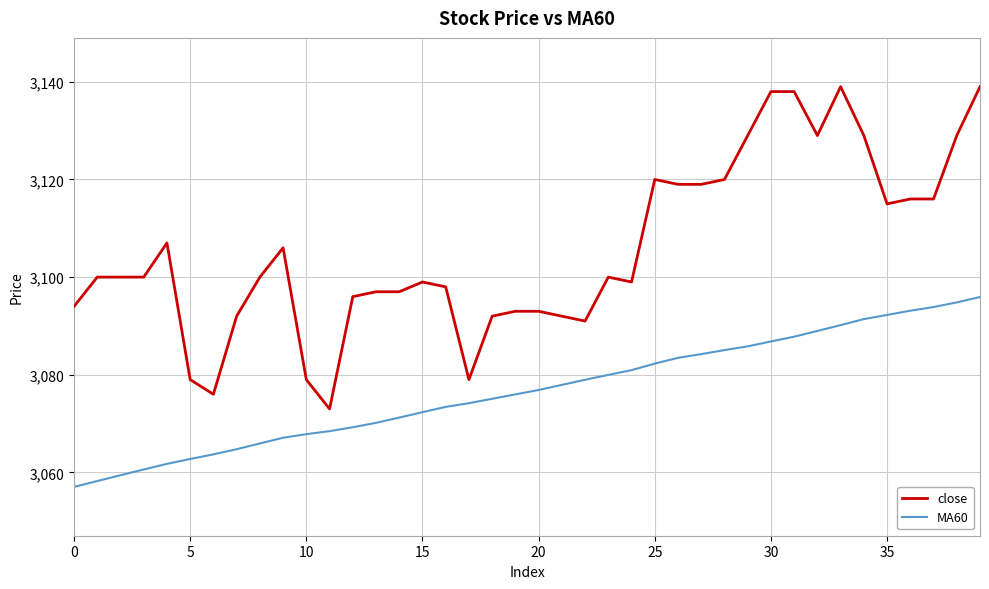

List the series in order of their peak value, highest first.

close, MA60